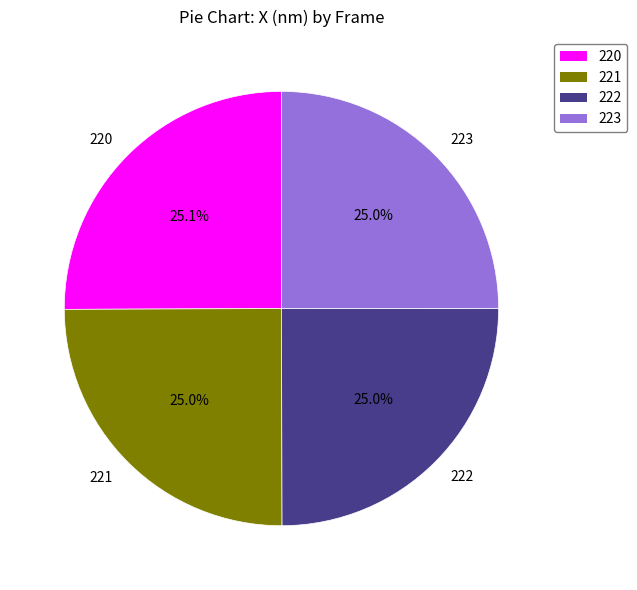

To the nearest percent, what is the combined percentage of 221 and 222?

50%